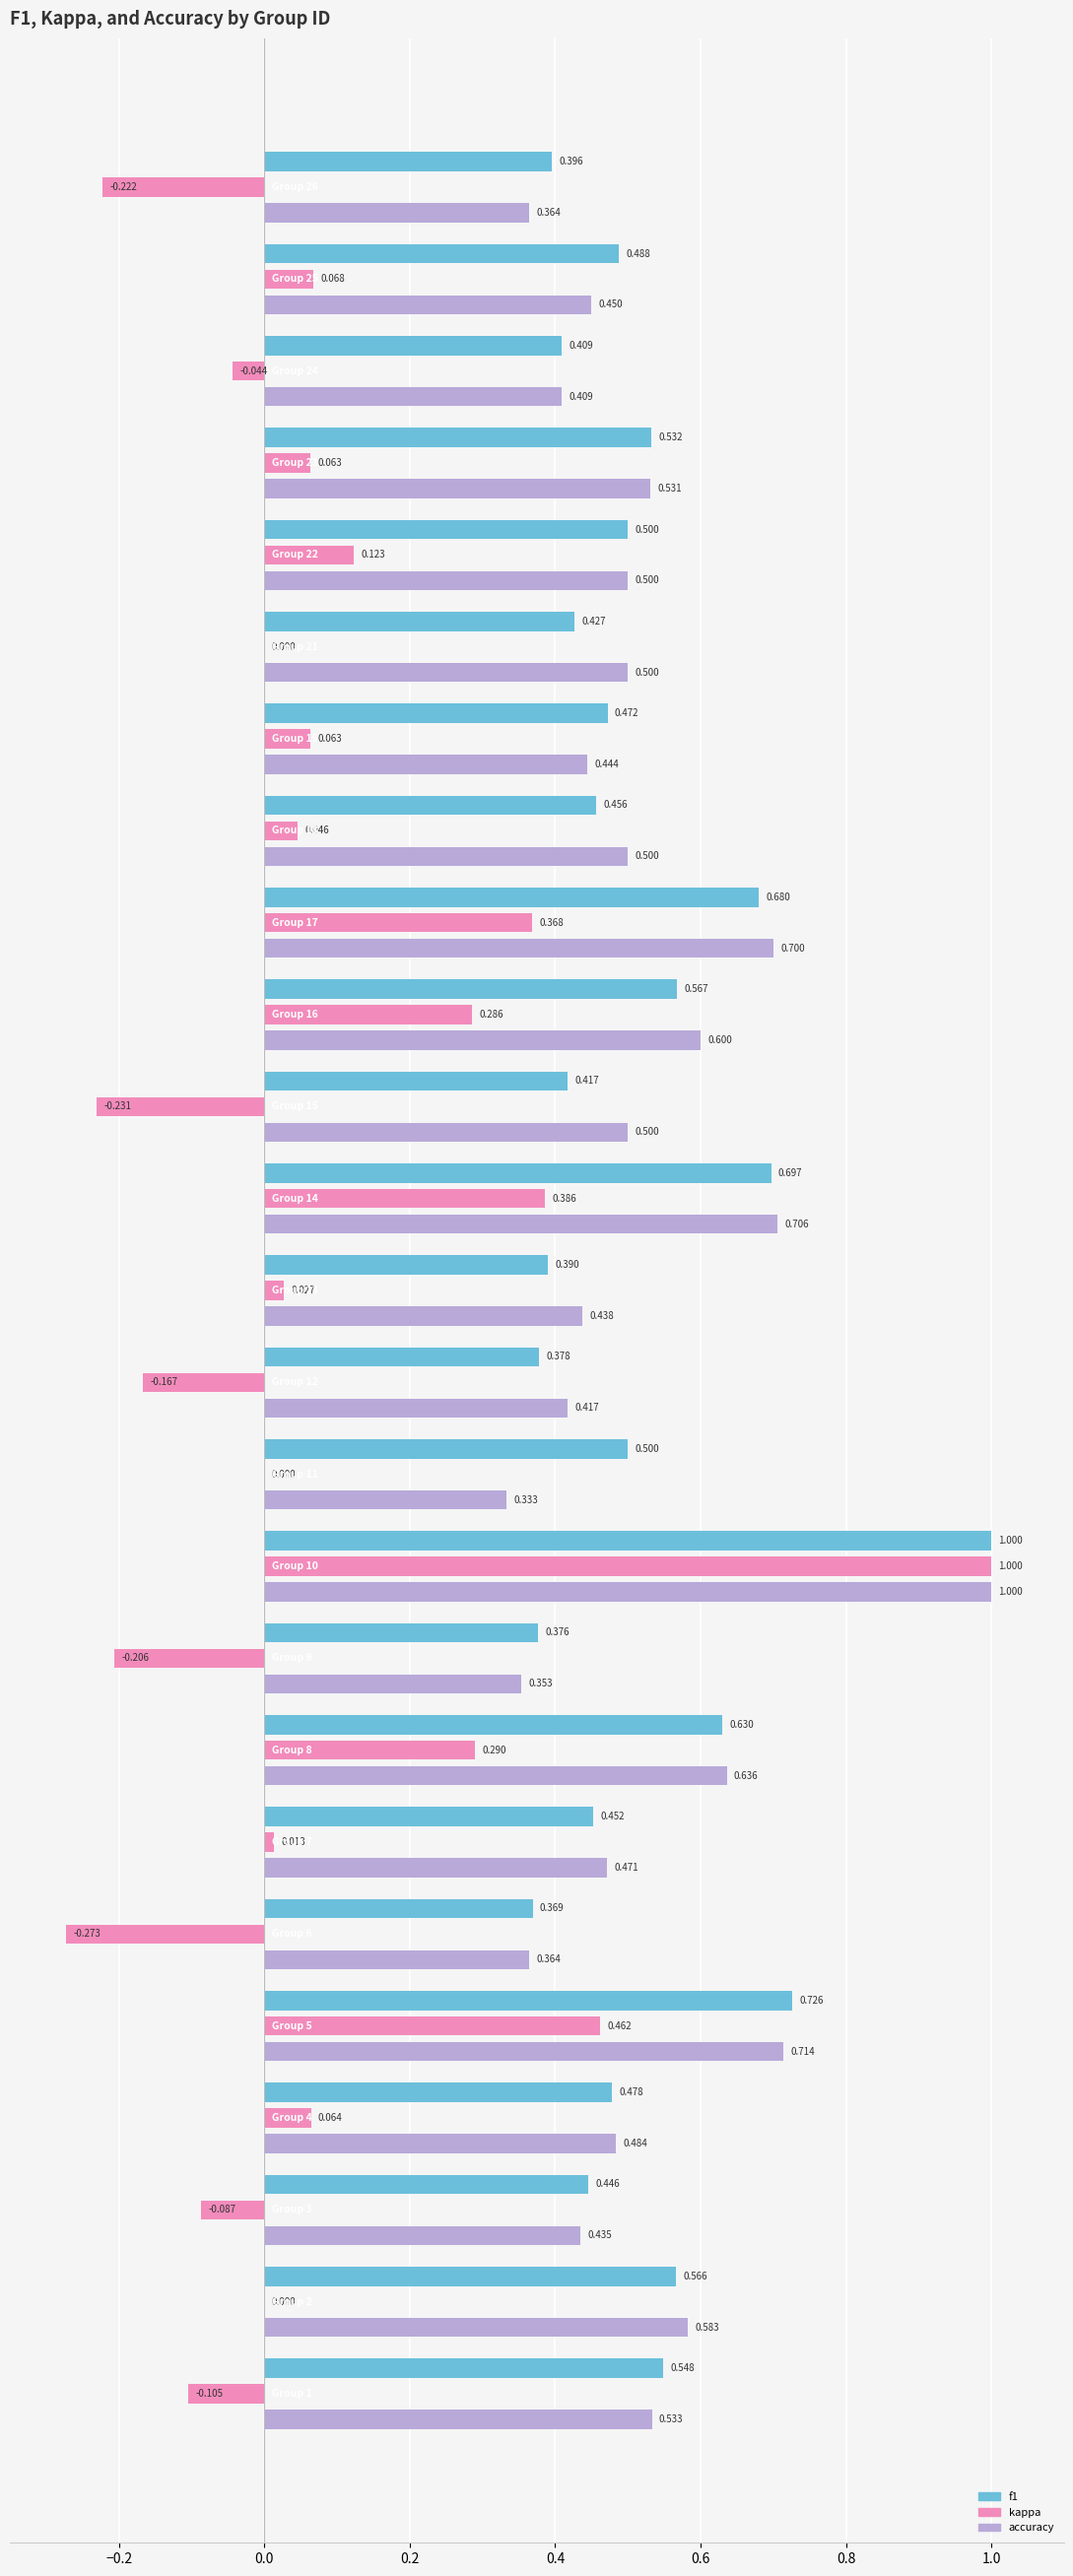

Which series has the largest total across all categories?

accuracy